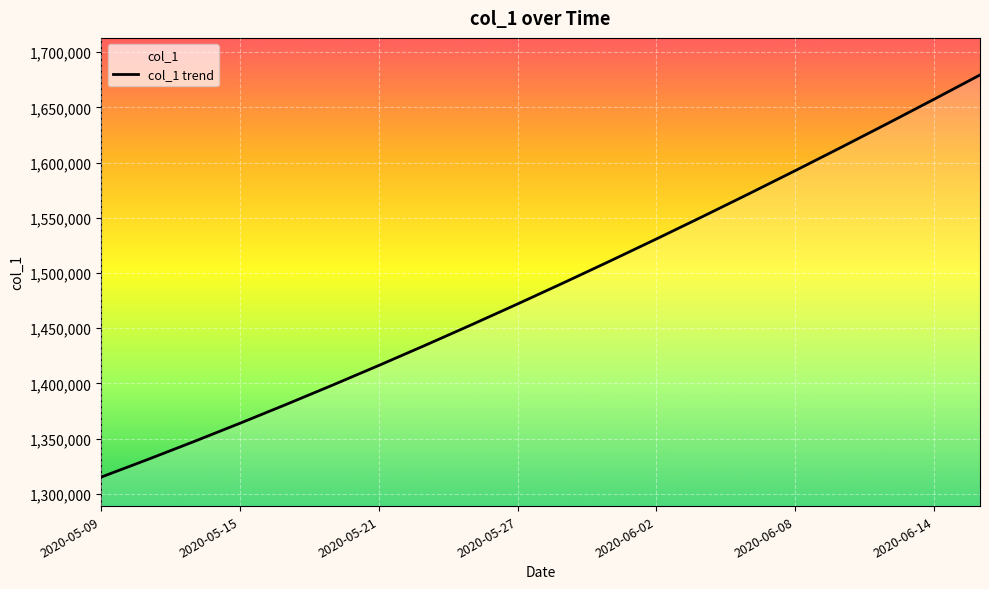

What is the value of the 13th point from the left?

1530759.4